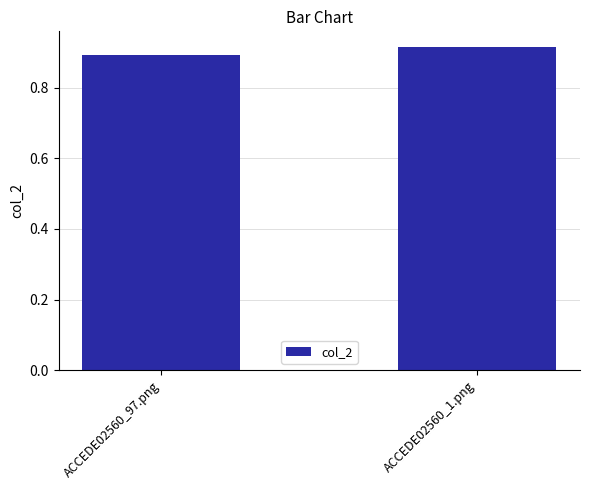

What position from the right is ACCEDE02560_1.png?

1